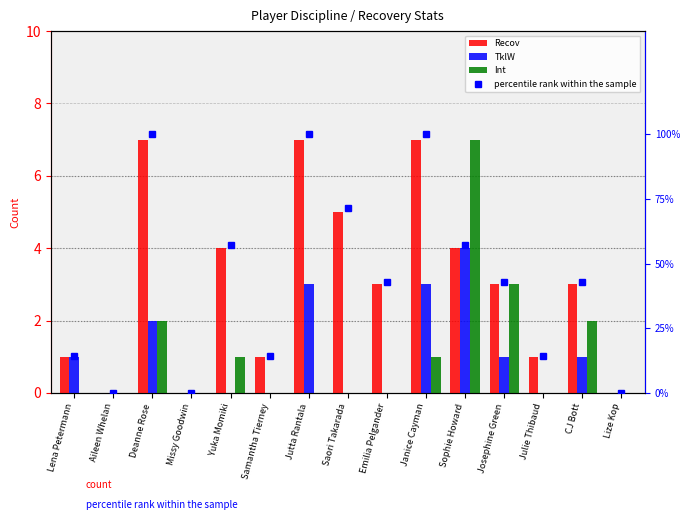

The value of TklW at CJ Bott is 0.6. True or false?

False